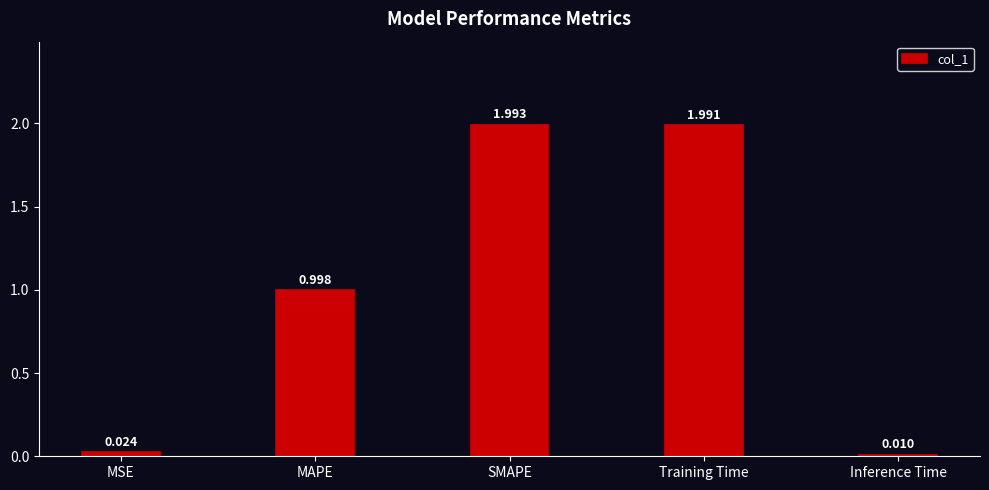

At which label is the value closest to 1?

MAPE